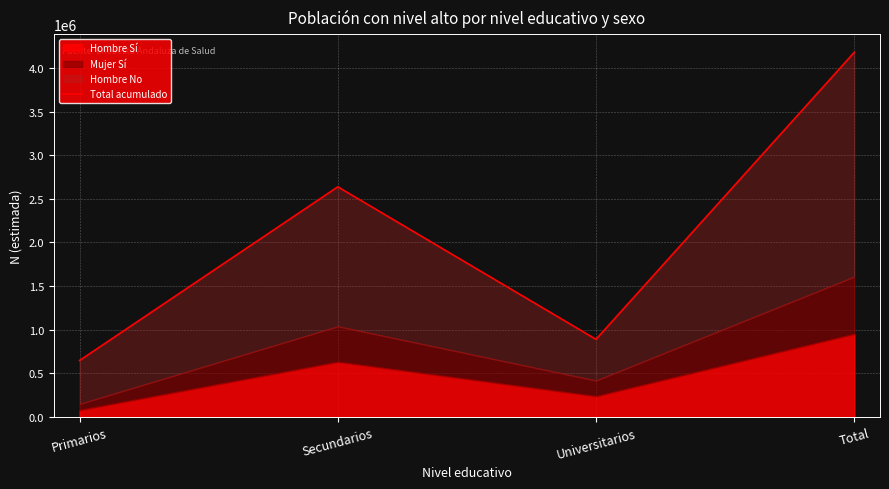

True or false: the data shows 648555 at Primarios.

True